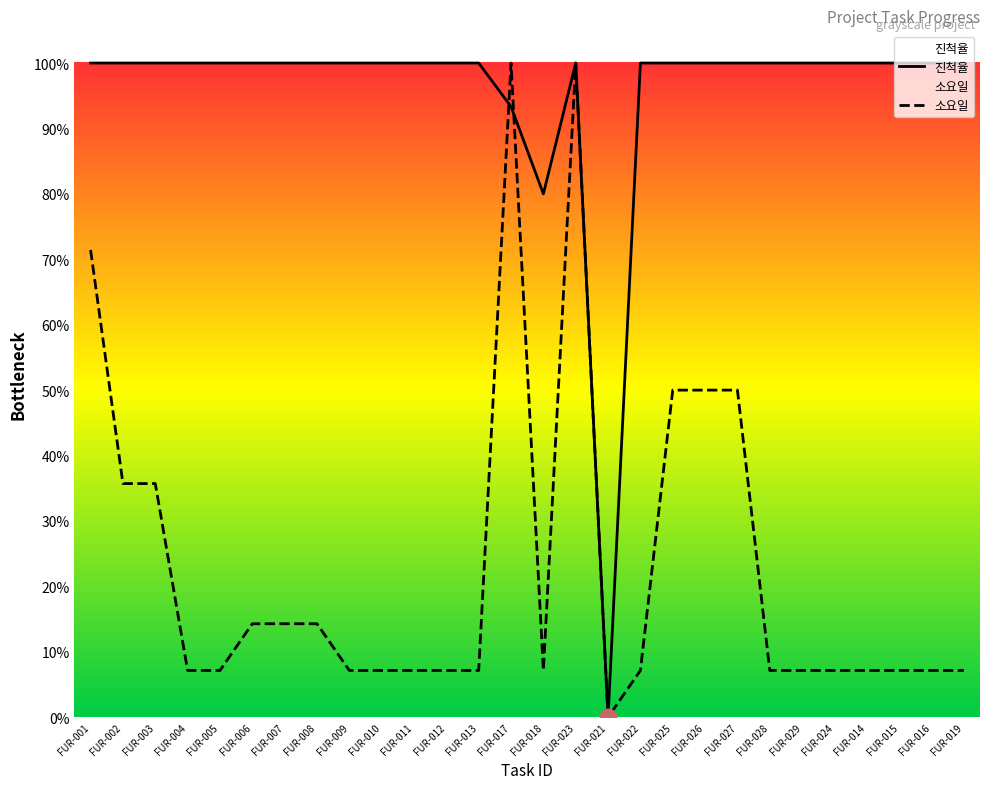

What is the difference between the highest and lowest values at FUR-014?

0.9